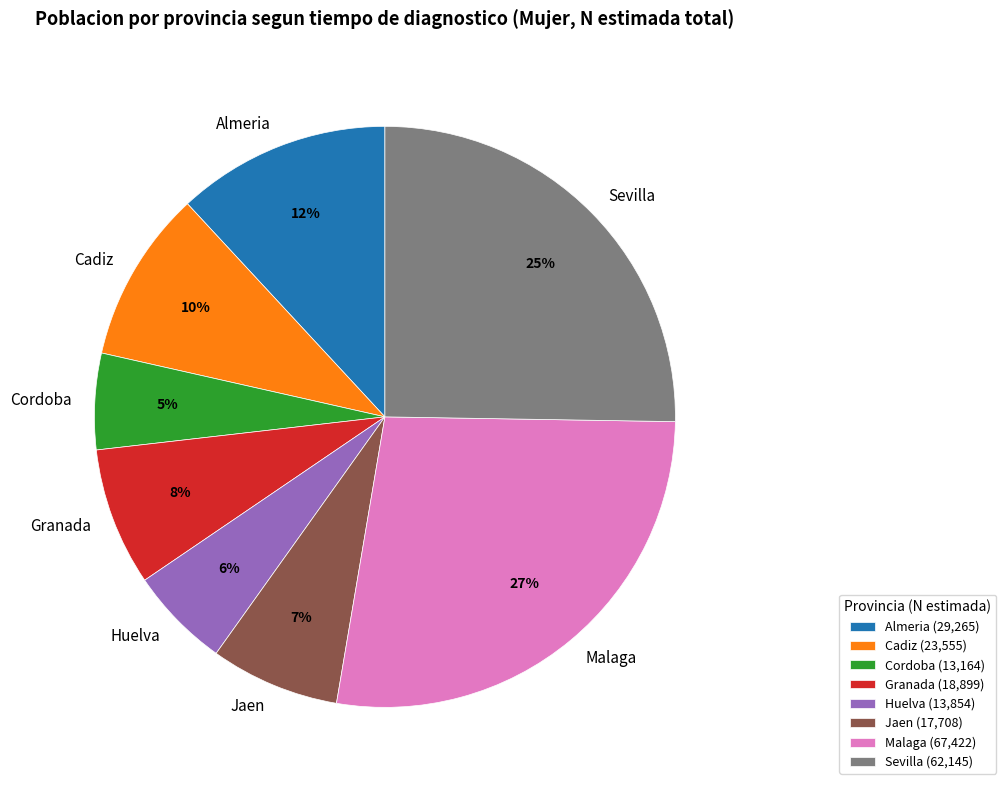

True or false: Cadiz accounts for 20% of the total.

False